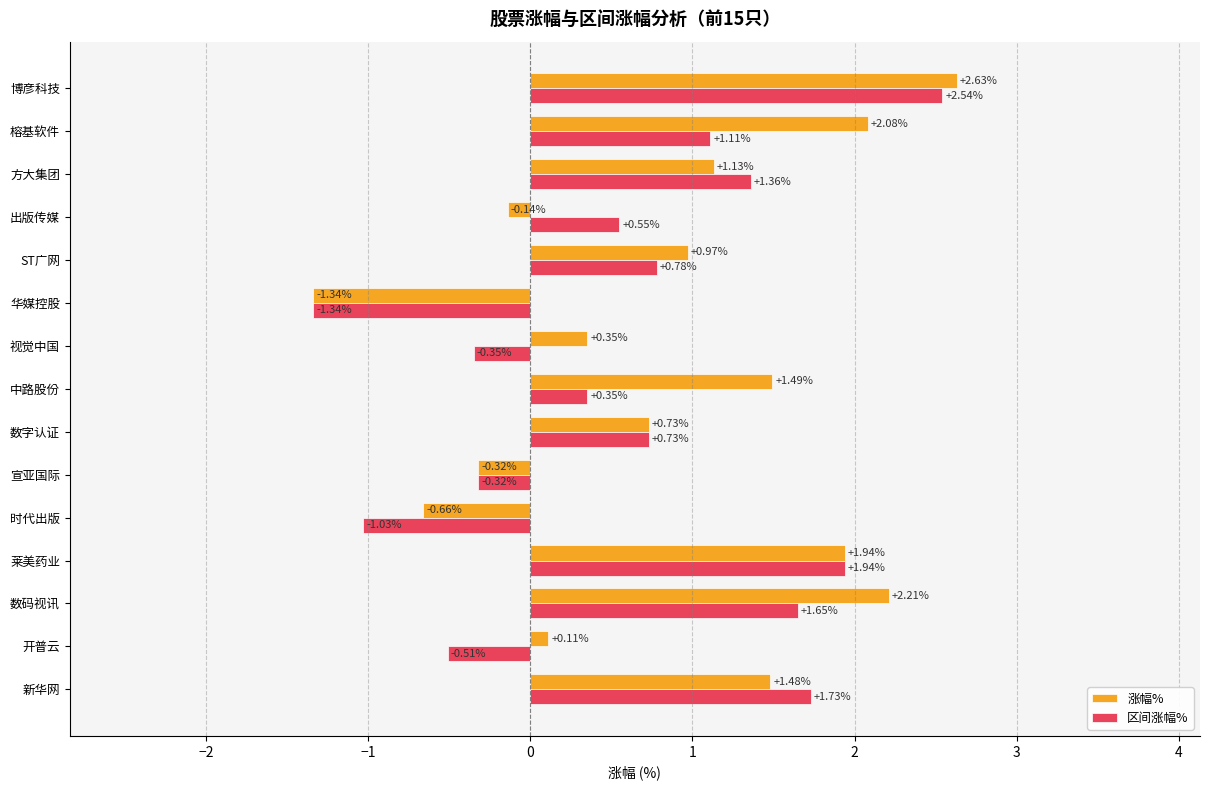

Is the value of 涨幅% at 莱美药业 greater than the value of 区间涨幅% at 时代出版?

Yes